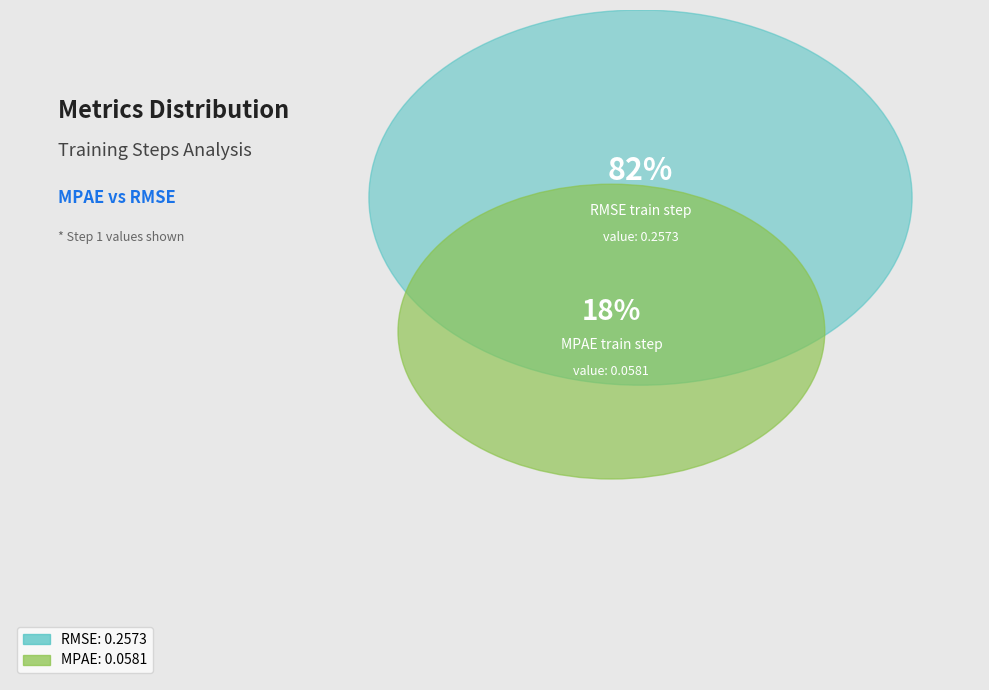

To the nearest percent, what percentage of the pie is RMSE_train_step?

82%